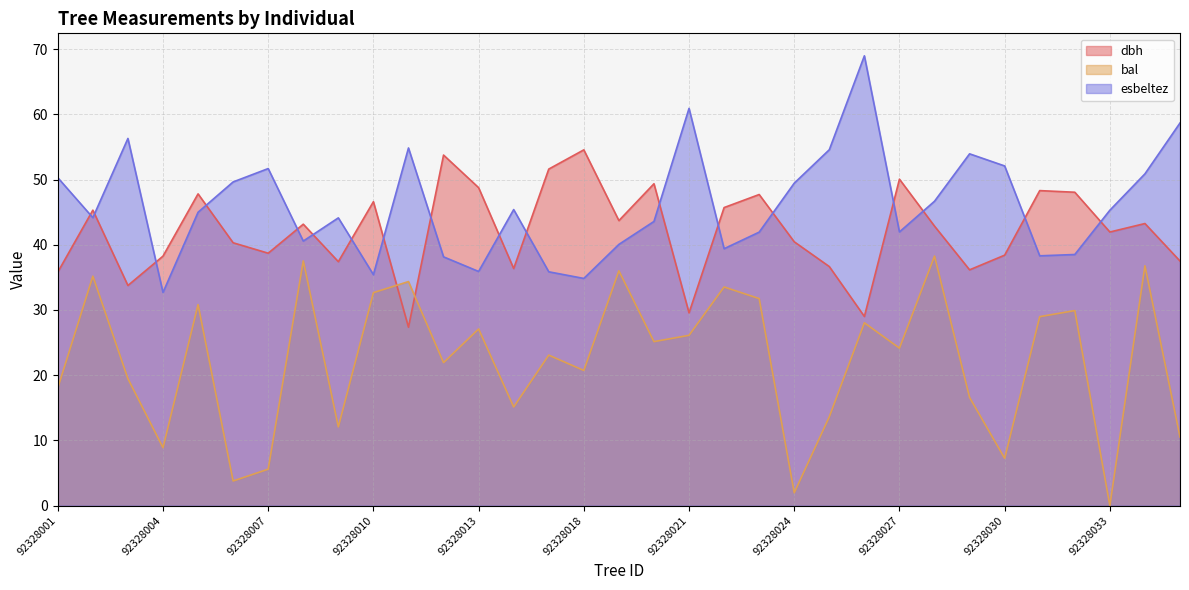

The value of dbh at 92328035 is 25.7. True or false?

False